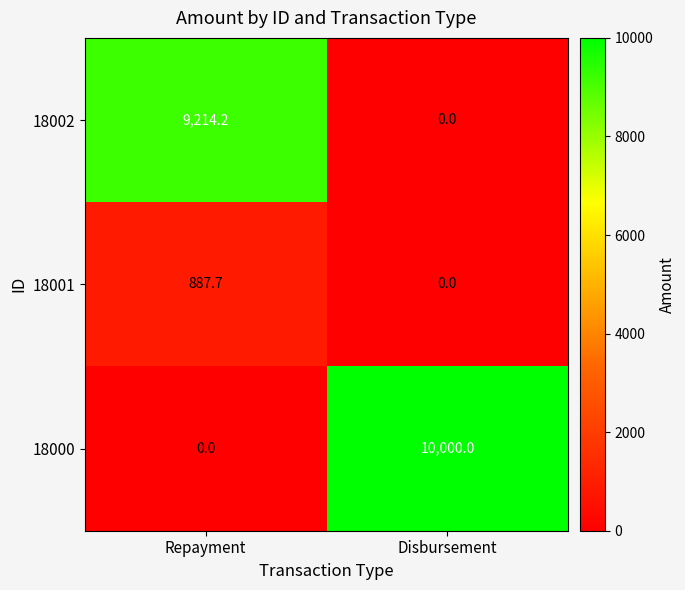

Reading left to right, list all the values displayed in this chart.

18002: Repayment=9214.2	Disbursement=0.0
18001: Repayment=887.7	Disbursement=0.0
18000: Repayment=0.0	Disbursement=10000.0